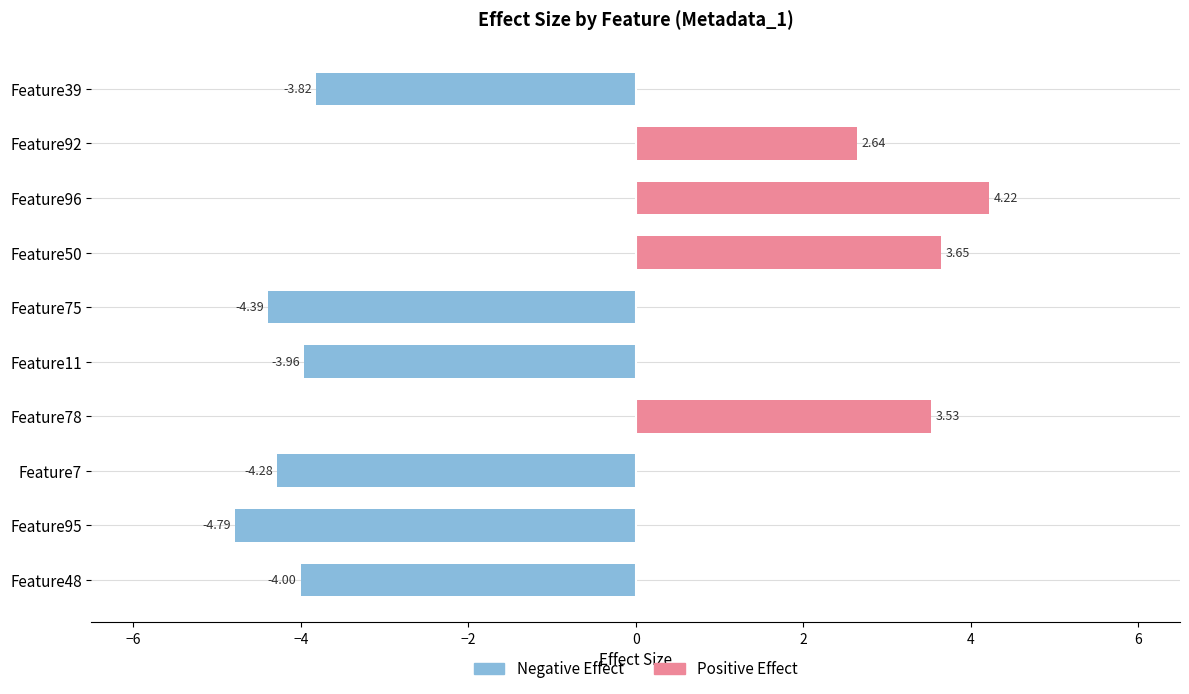

How many negative values does the Negative Effect series have?

6